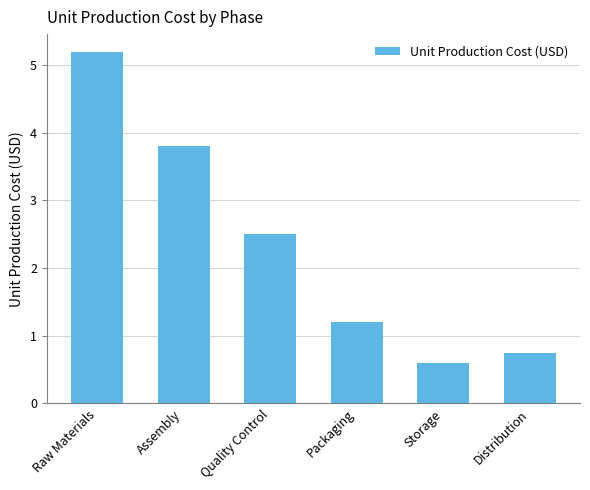

What is the minimum value shown in the chart?

0.6